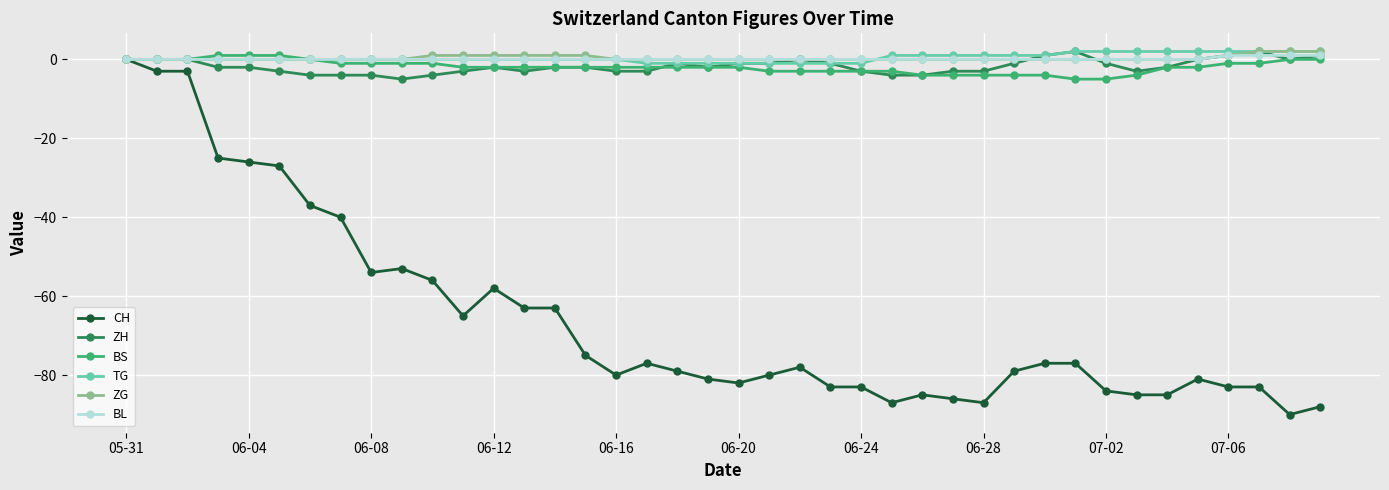

What is the value of the CH point at the 11th from the left?

-56